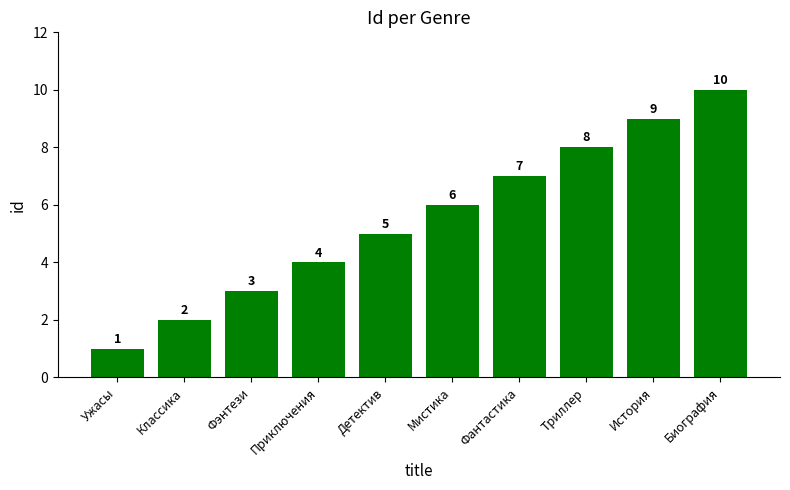

What is the value of the 6th bar from the left?

6